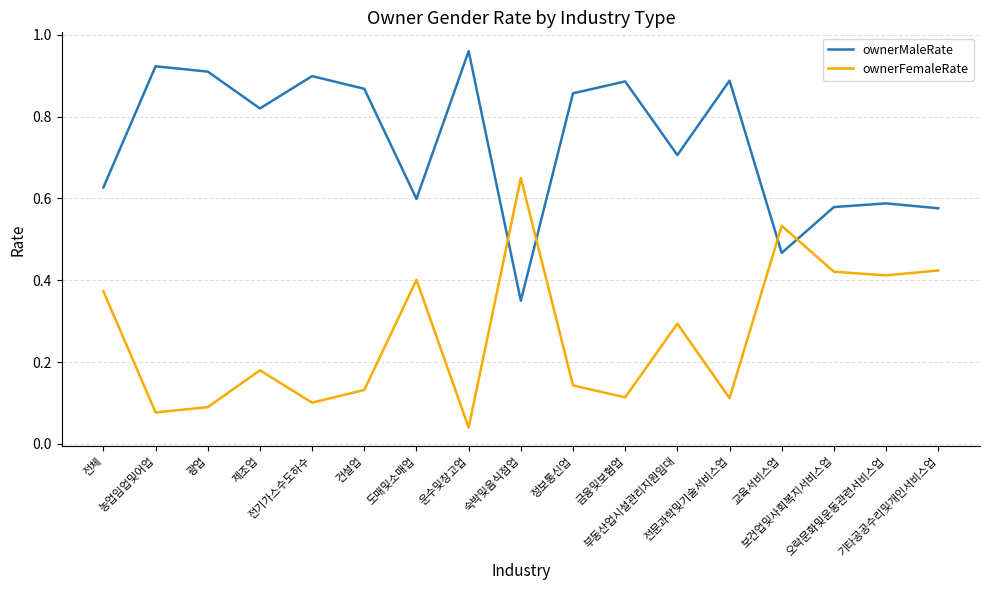

In ownerMaleRate, how many points are higher than both neighbors (excluding endpoints)?

6